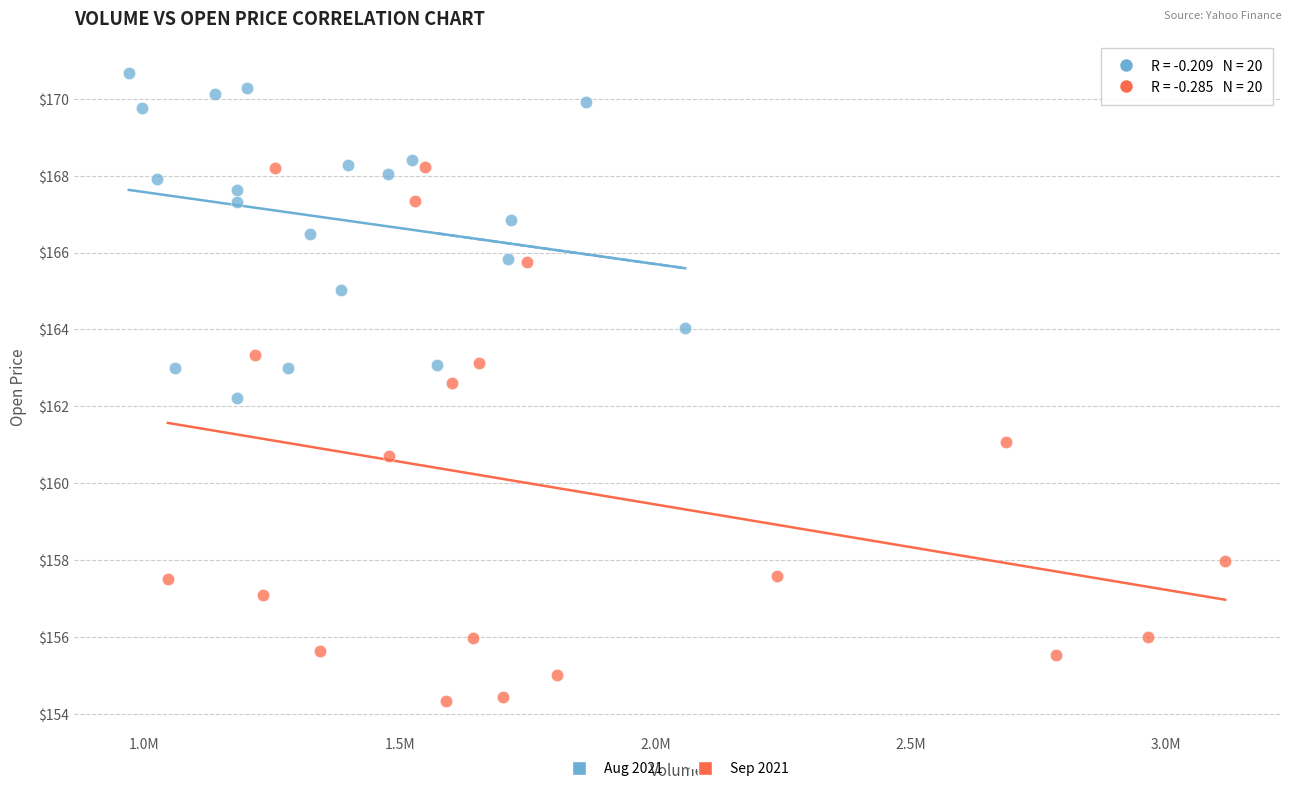

Which series contains the highest Y value?

Aug 2021